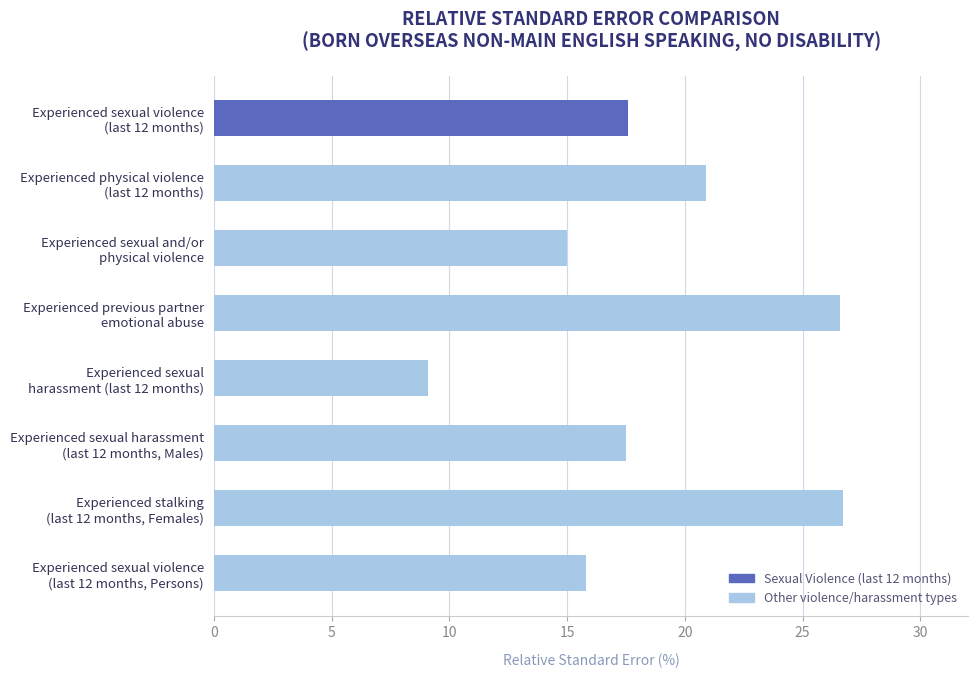

What is the greatest value displayed?

26.7